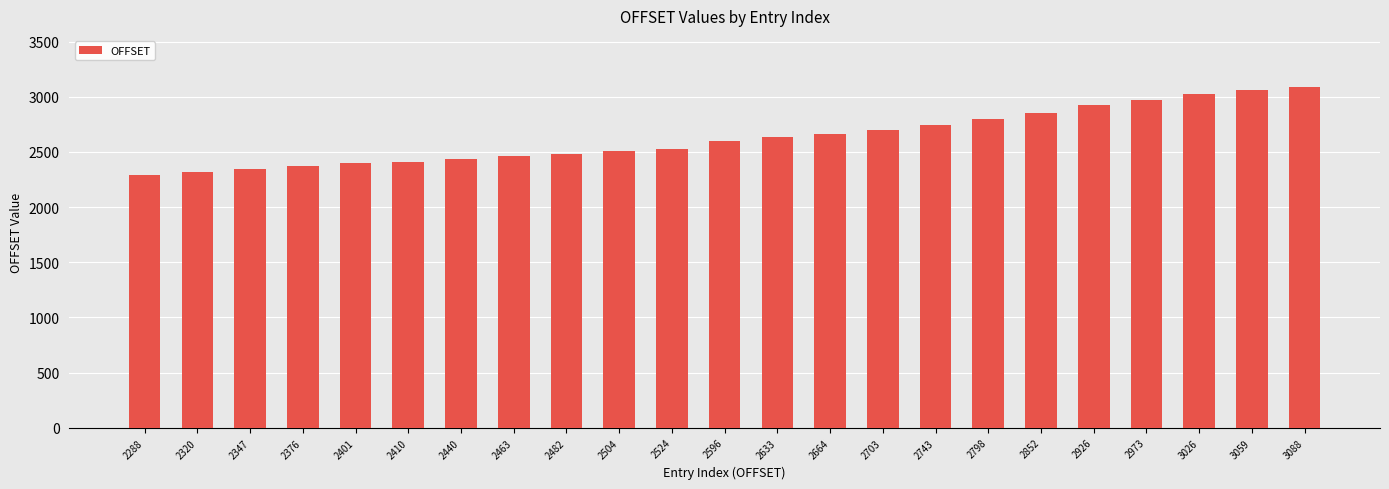

The value at 2633 is 2633. True or false?

True